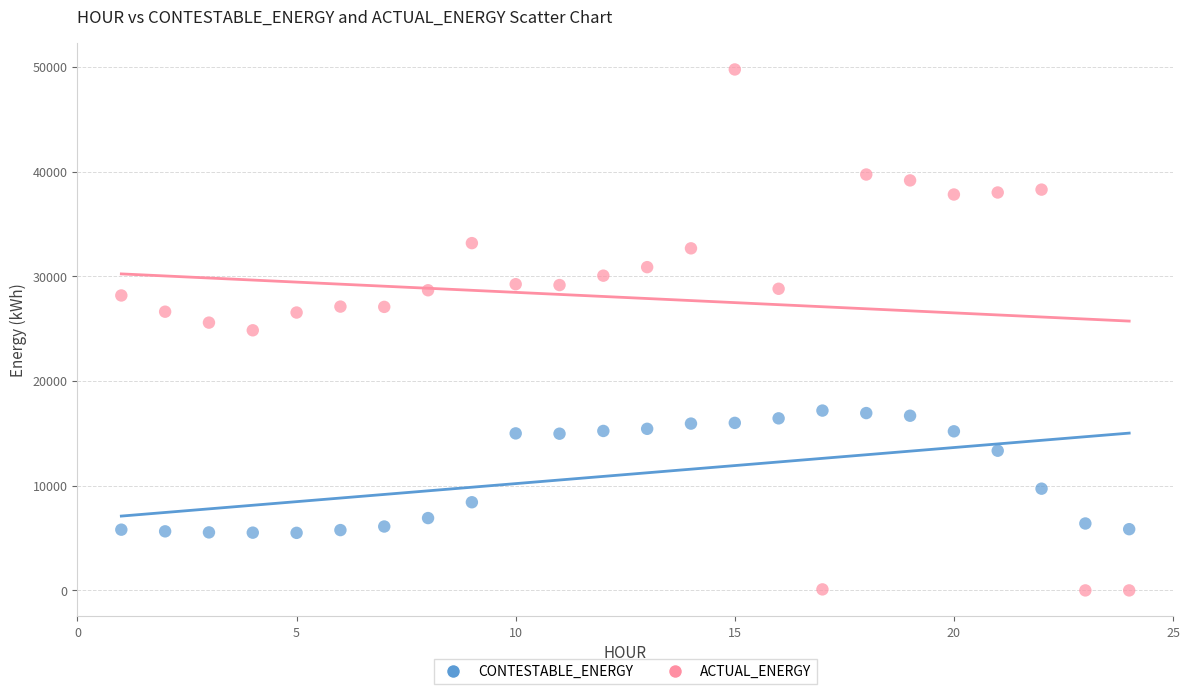

What are all the series names shown in the legend?

CONTESTABLE_ENERGY, ACTUAL_ENERGY